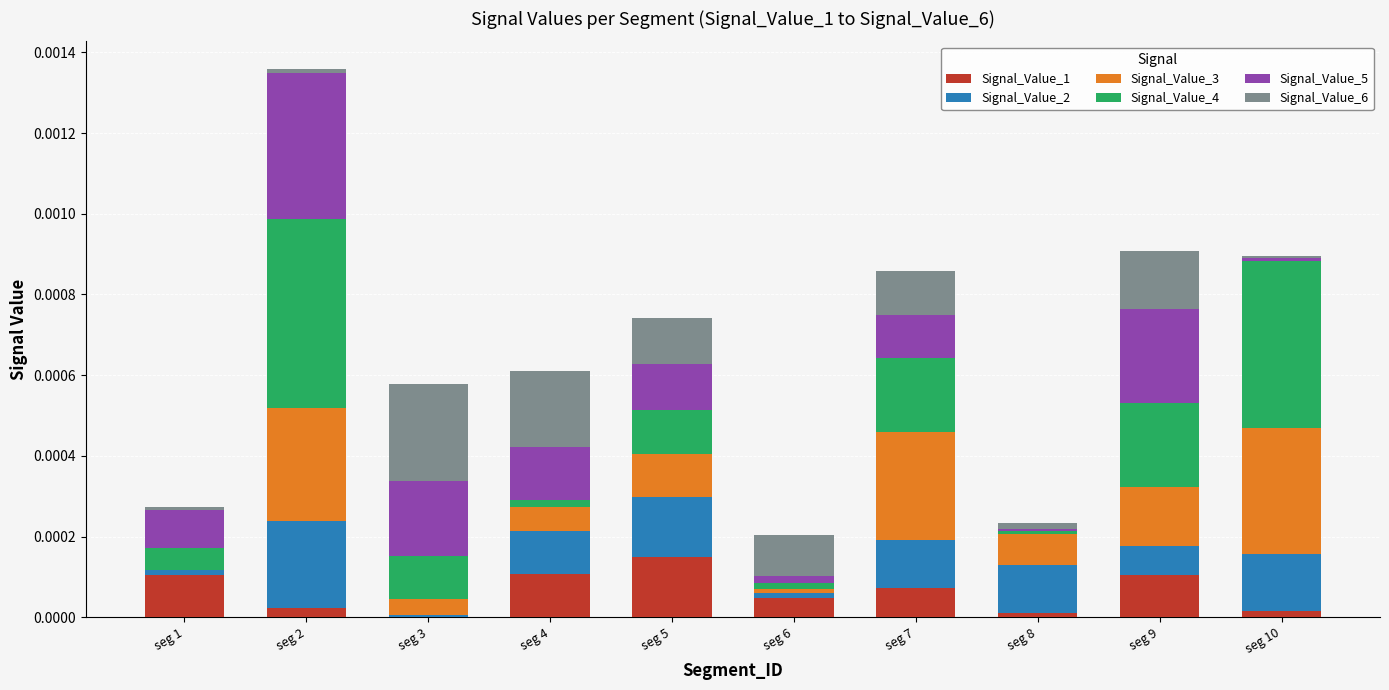

The Signal_Value_1 series shows 0.0 at seg 10. True or false?

True